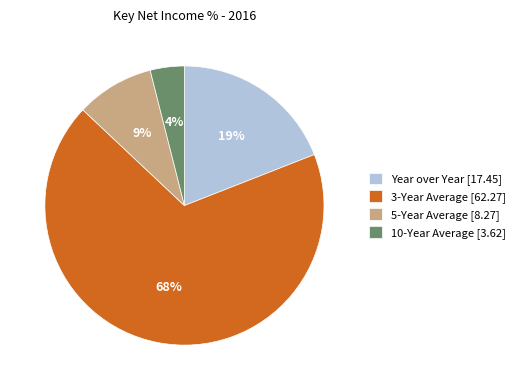

What is the ratio of the value at 10-Year Average to the value at 3-Year Average?

0.1